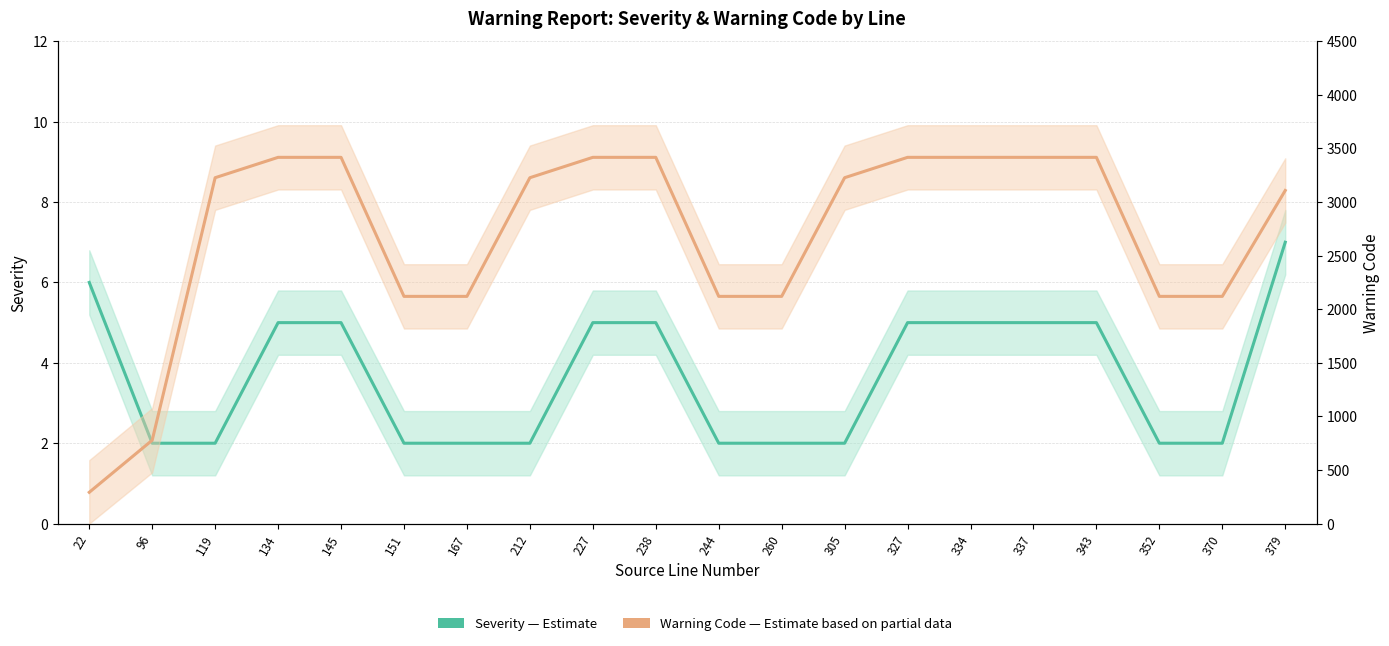

What is the smallest value displayed?

2